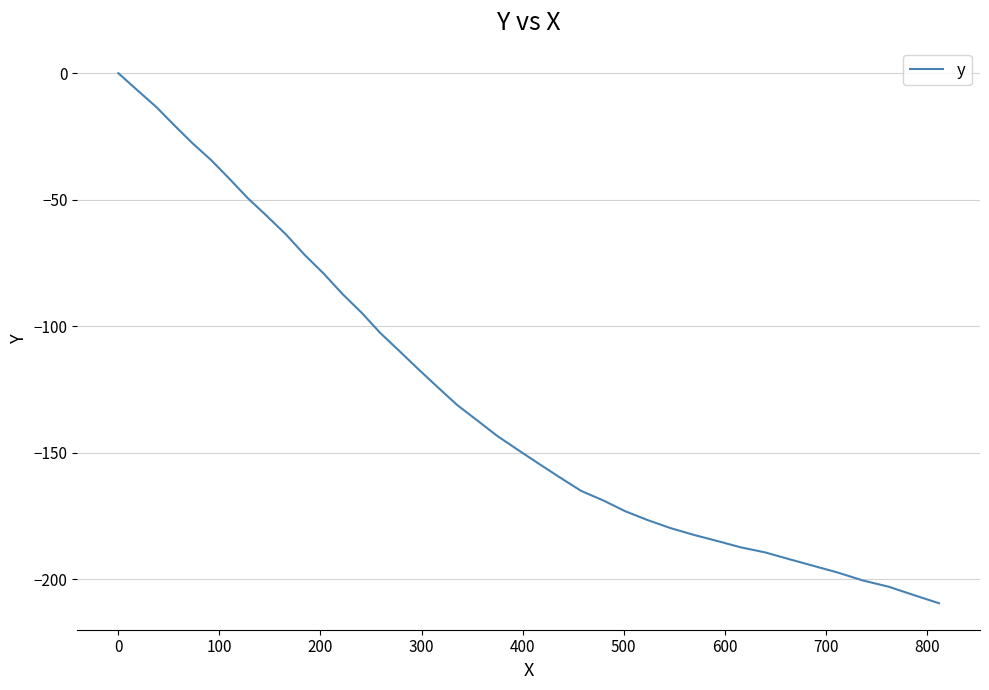

What is the smallest value displayed?

-209.4